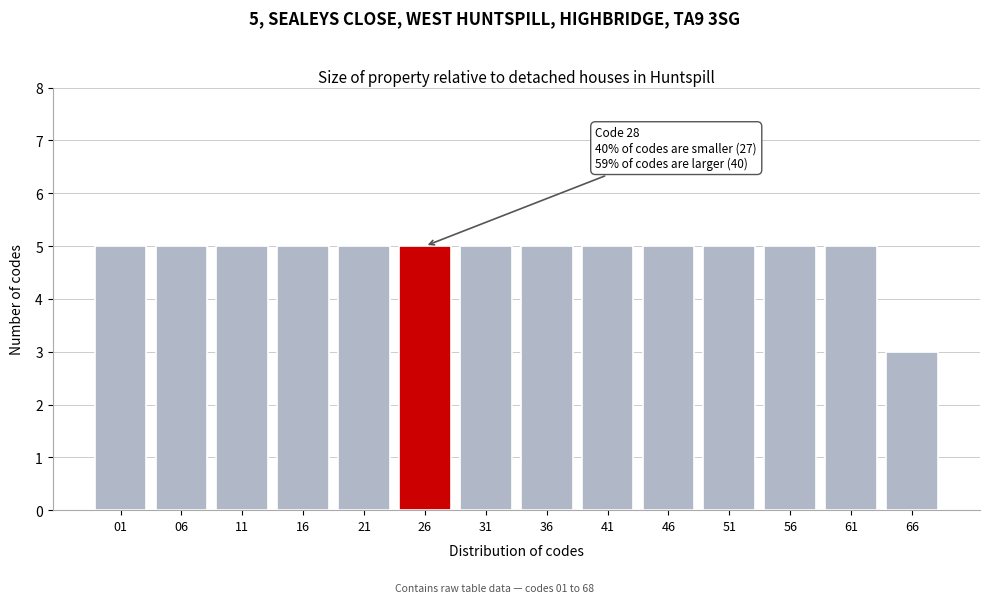

Reading left to right, list all the values displayed in this chart.

5	5	5	5	5	5	5	5	5	5	5	5	5	3